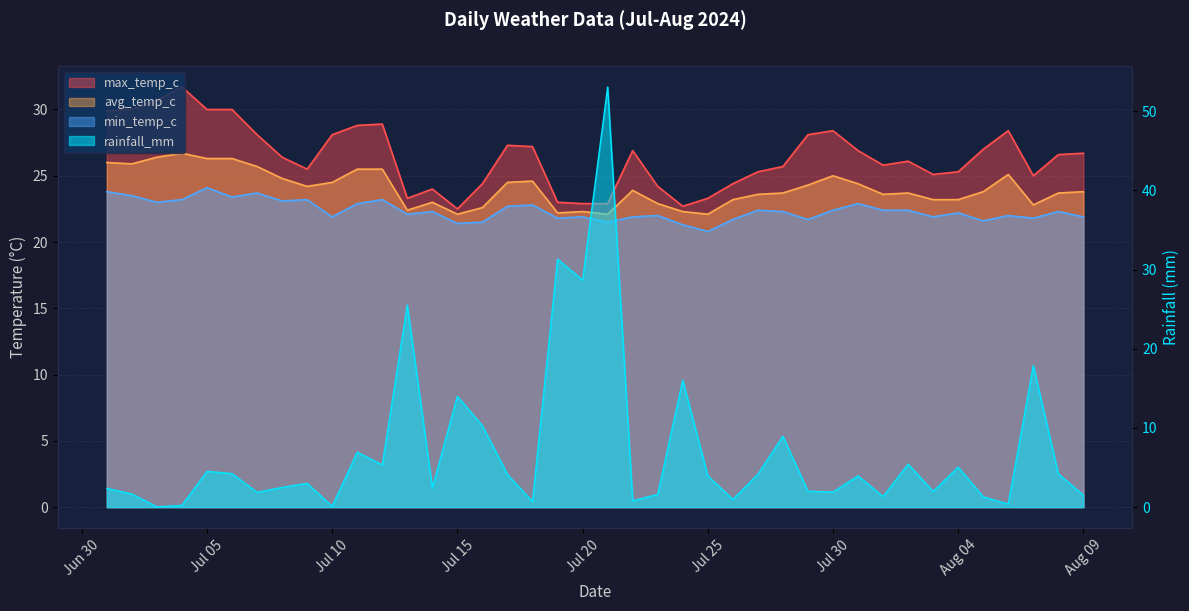

Which category has the highest value across all series?

2024-07-21